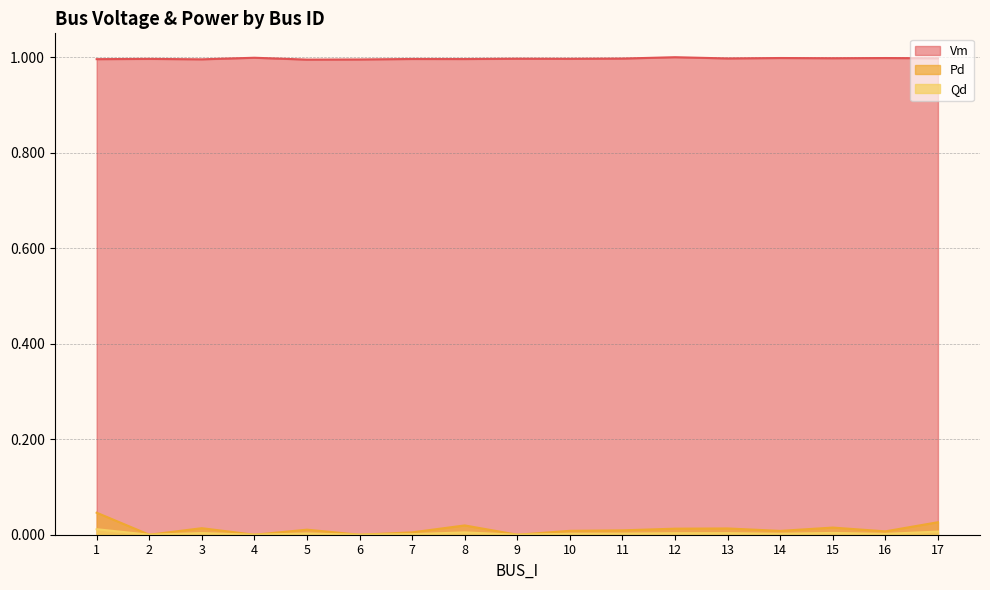

What is the value of the Vm point at the 3rd from the left?

1.0